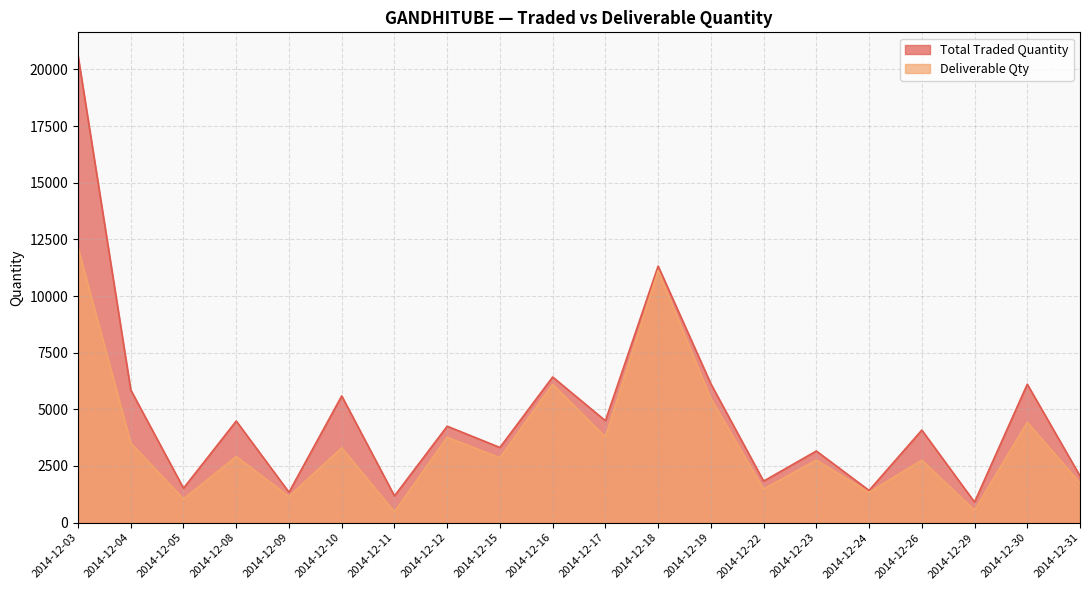

Where is the first local maximum for Deliverable Qty?

2014-12-08